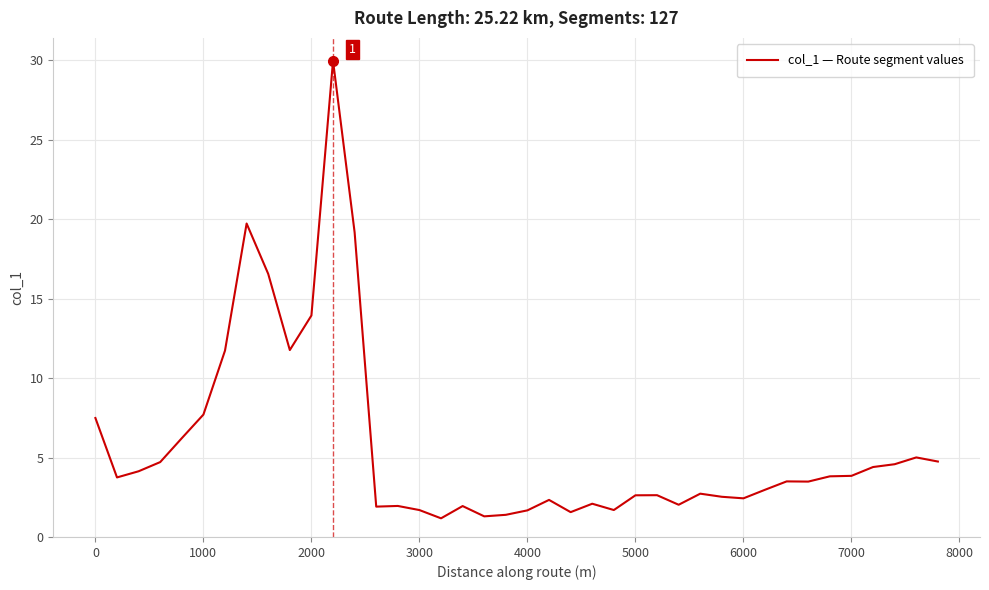

What is the smallest value displayed?

1.2